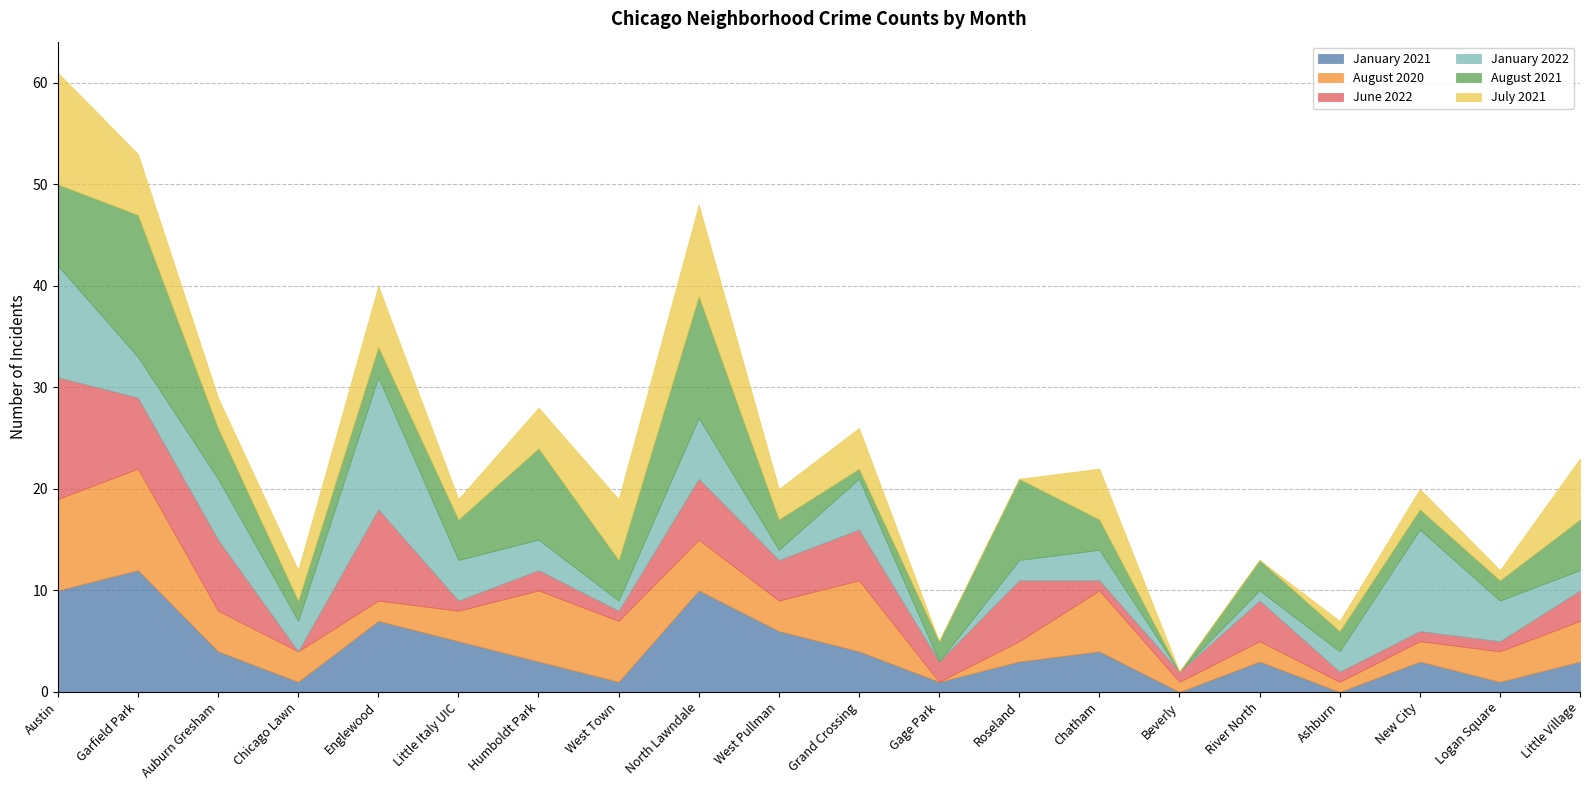

Between Gage Park and Chatham, which series saw the biggest shift?

August 2020